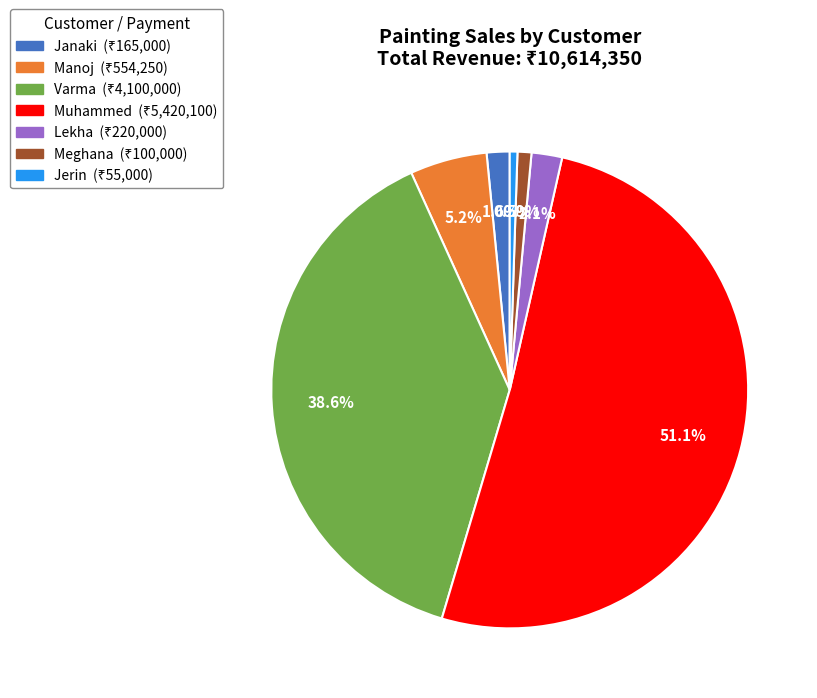

Between Varma and Muhammed, which is larger?

Muhammed